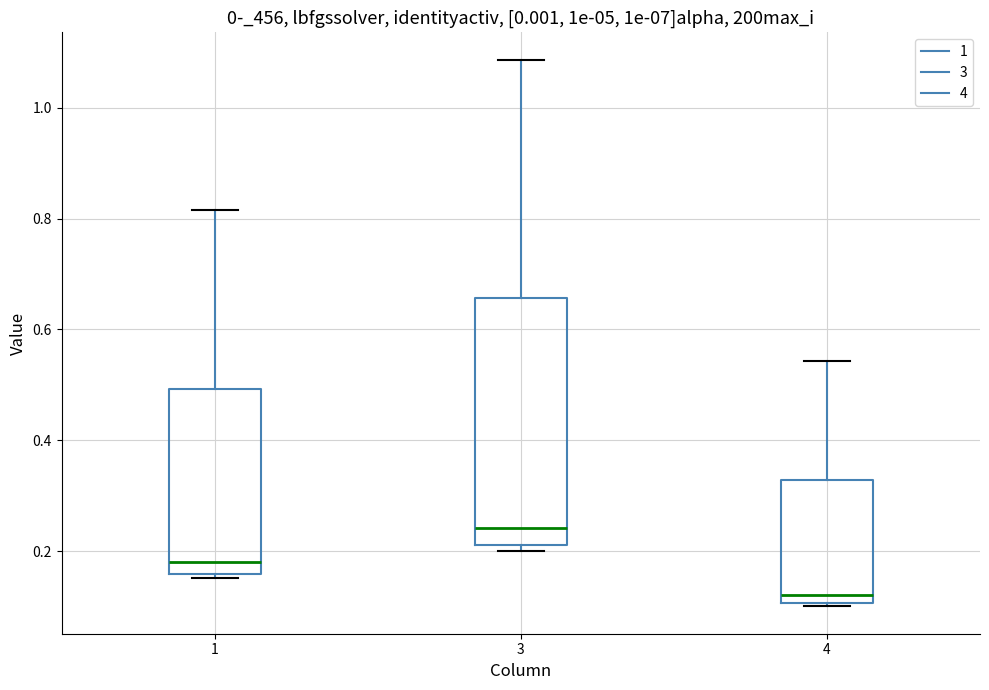

Reading left to right, transcribe this box plot: for each box, give where its median line is, the range the box spans, and where its two whiskers end, as read against the y-axis. The values are not printed on the chart, so give them approximately, as read against the axis.

1: median 0.18, box 0.16 to 0.50, whiskers 0.16 (just below the box's lower edge) to 0.82
3: median 0.24, box 0.22 to 0.66, whiskers 0.20 to 1.08
4: median 0.12, box 0.10 to 0.32, whiskers 0.10 to 0.54